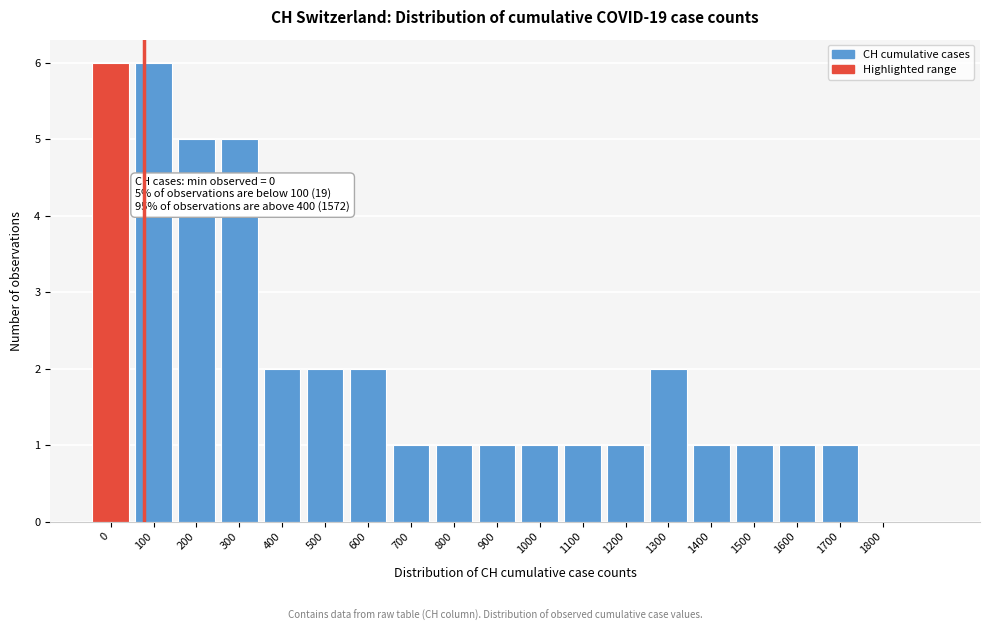

Reading left to right, what are all the values shown in this chart?

0=6	100=6	200=5	300=5	400=2	500=2	600=2	700=1	800=1	900=1	1000=1	1100=1	1200=1	1300=2	1400=1	1500=1	1600=1	1700=1	1800=0